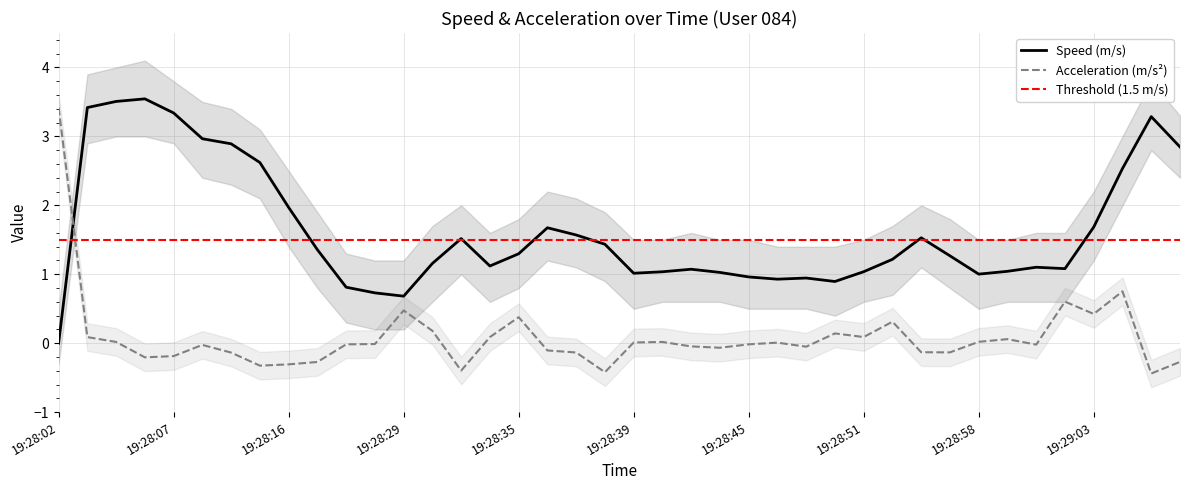

After their last crossing, which series has the higher values: Speed or Acceleration?

Speed